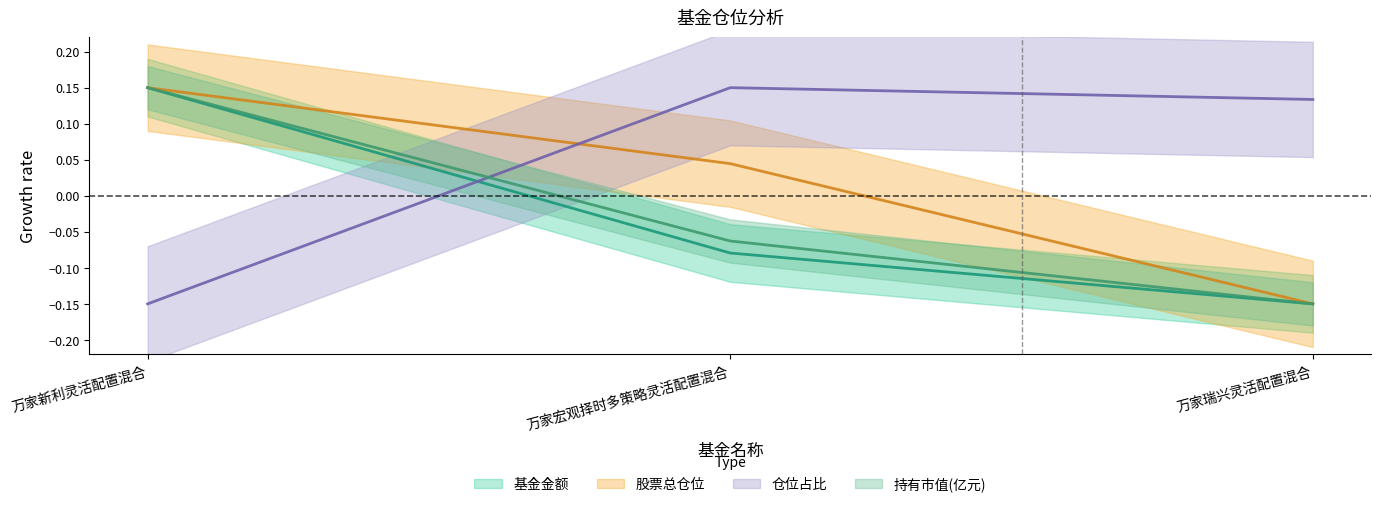

What is the maximum value for 持有市值(亿元)?

0.1